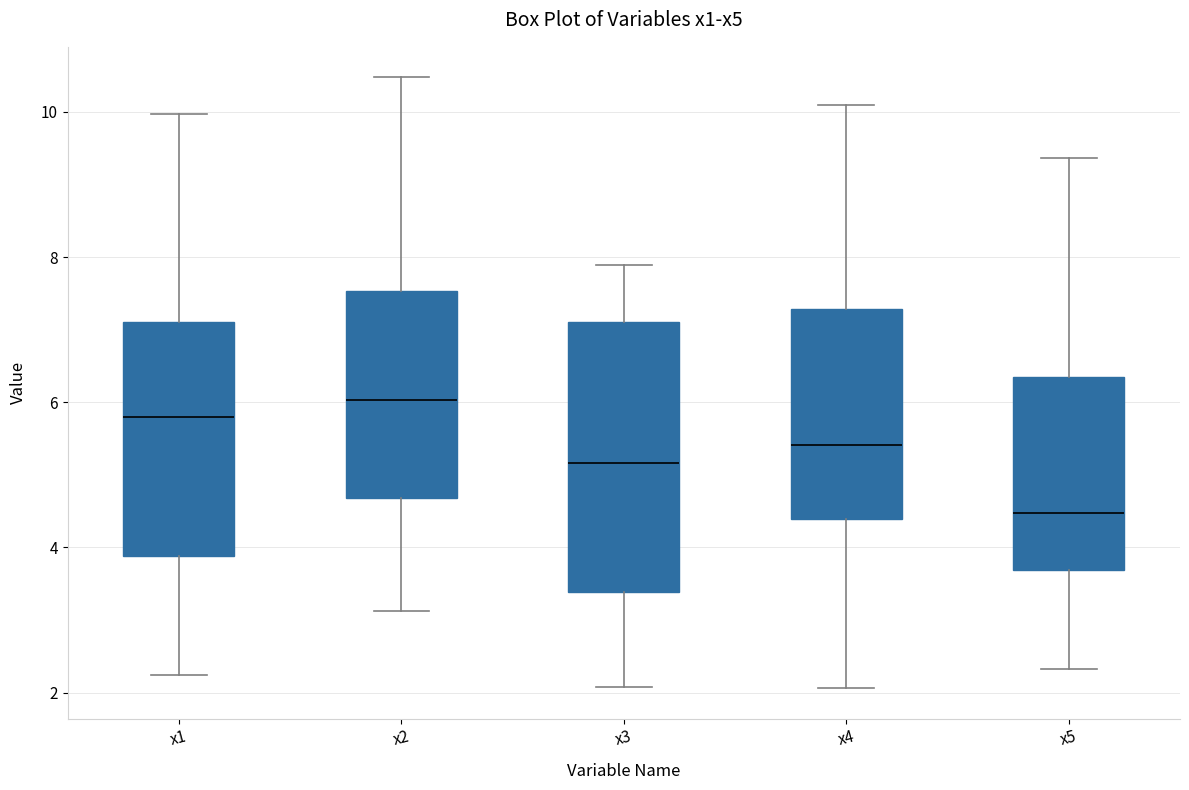

Comparing the boxes themselves (not the whiskers), which one is the tallest?

x3